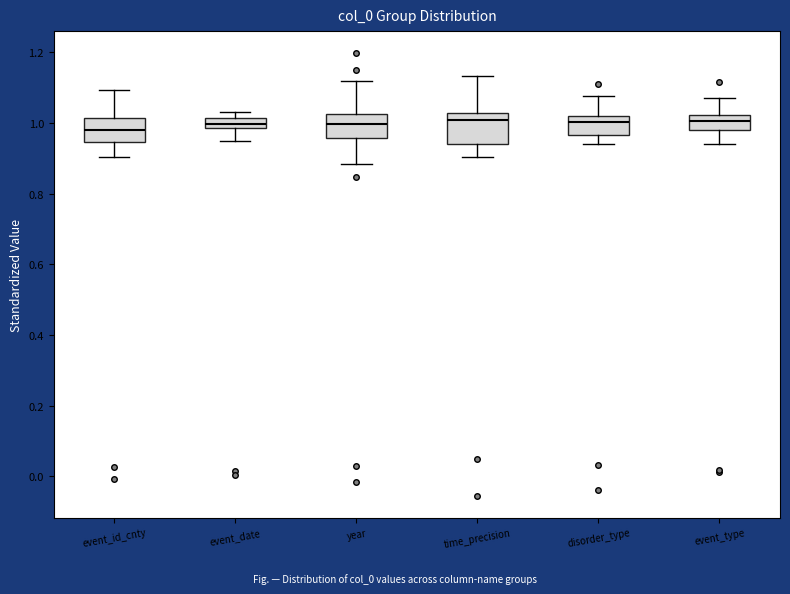

Where does the upper whisker of the box for disorder_type end on the y-axis? The values are not printed on the chart, so give them approximately, as read against the axis.

1.08